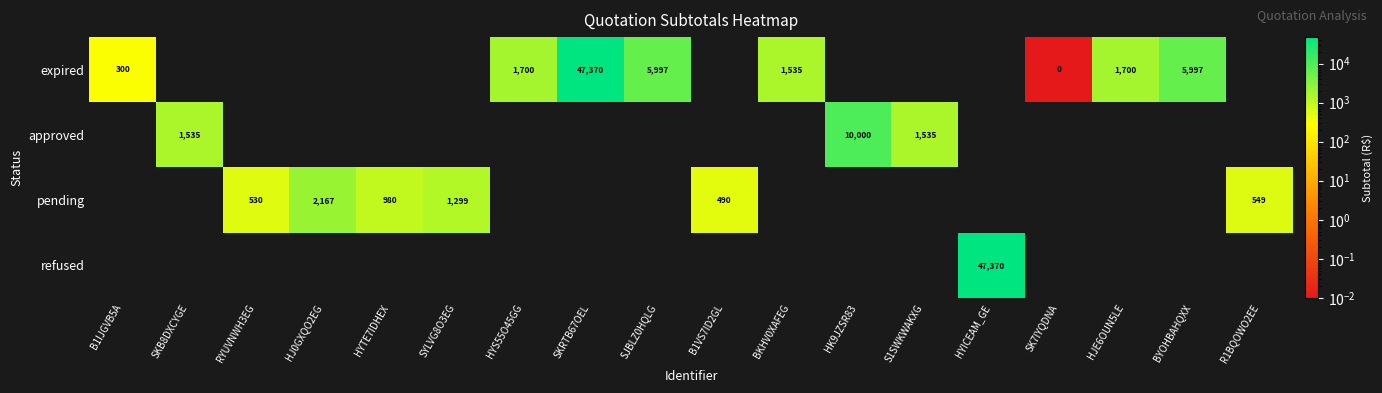

Is it true that refused equals 31656.0 at B1VS7ID2GL?

False